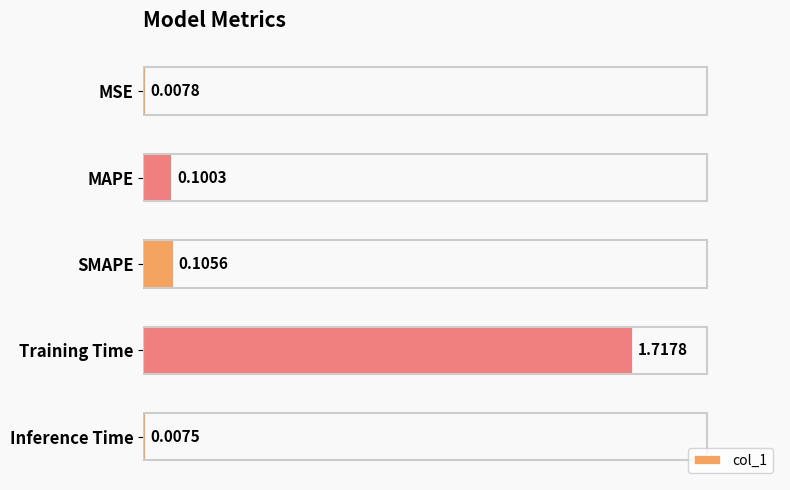

What is the sum of all values?

1.9